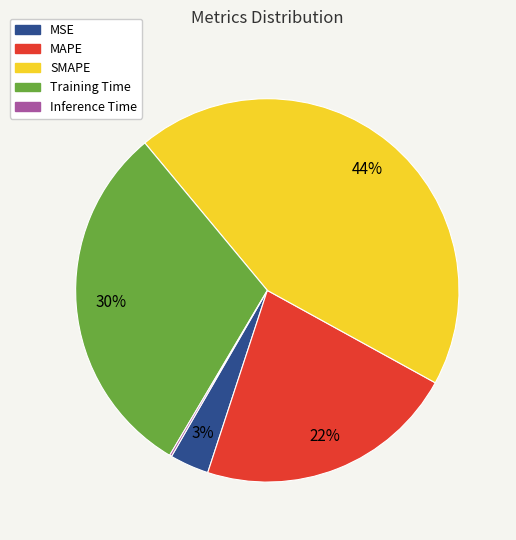

Is the sum of Training Time and SMAPE greater than half?

Yes